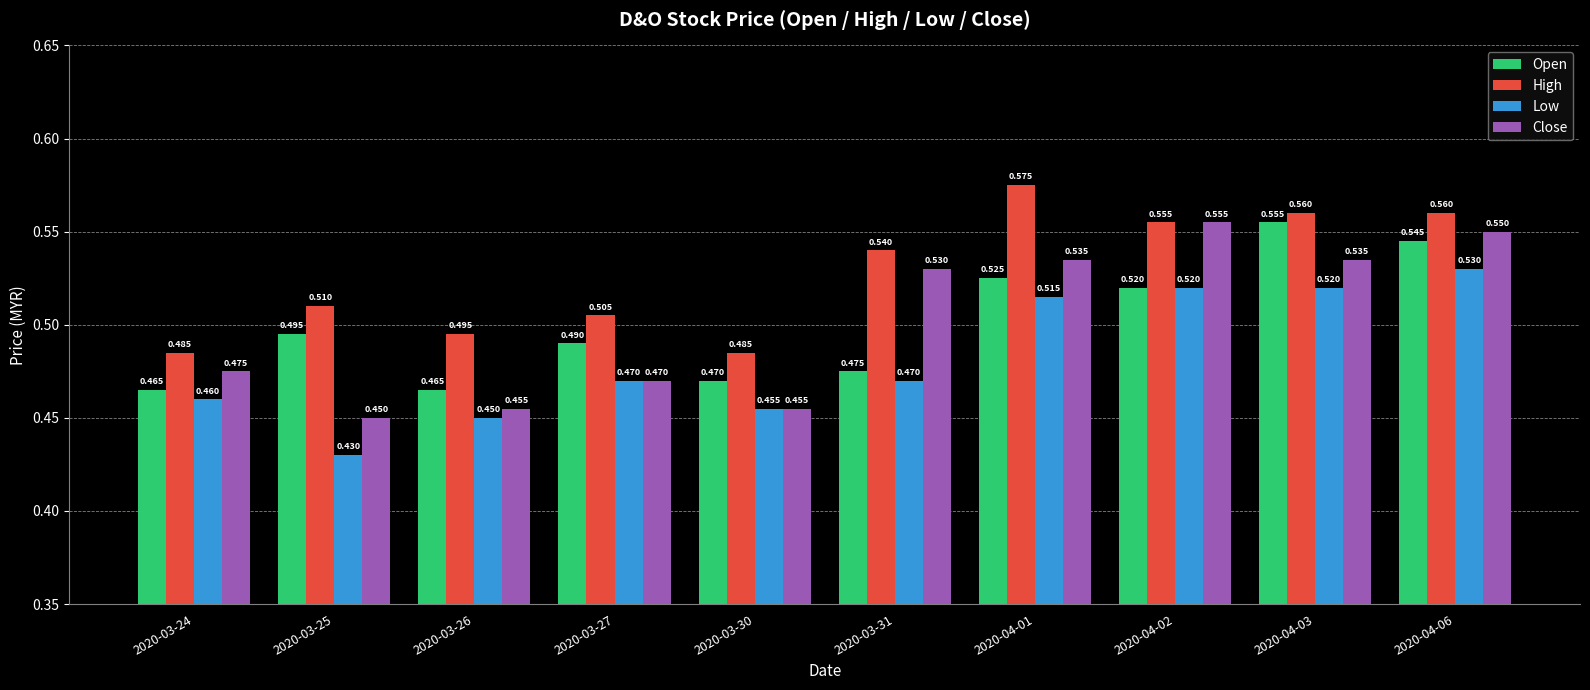

At 2020-03-25, list the series in order from largest to smallest.

High, Open, Close, Low